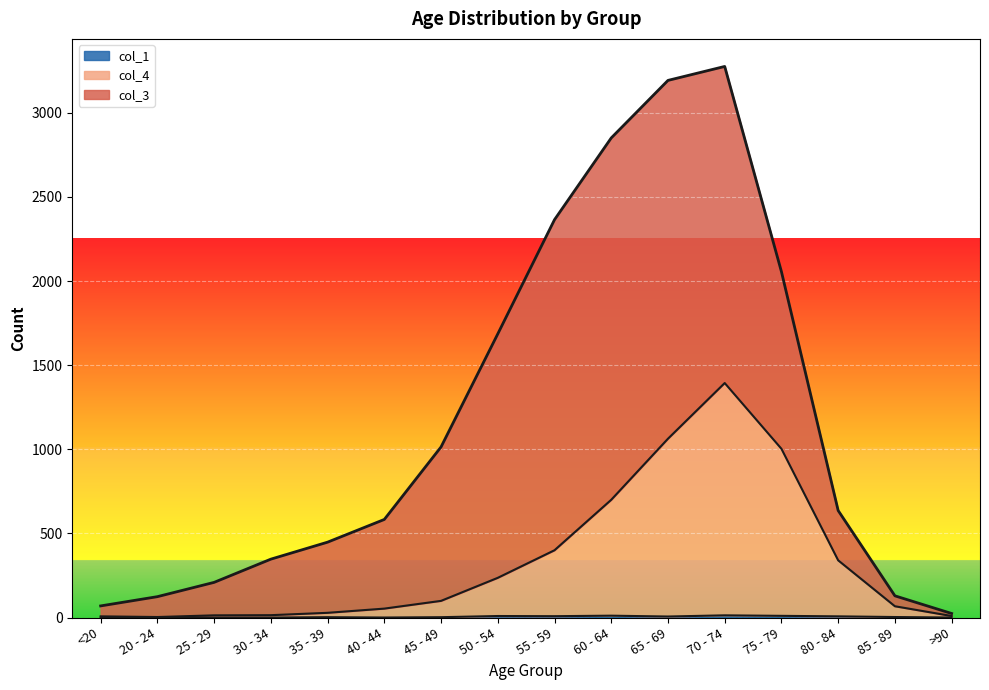

Where is col_1 nearest to the value 6?

65 - 69